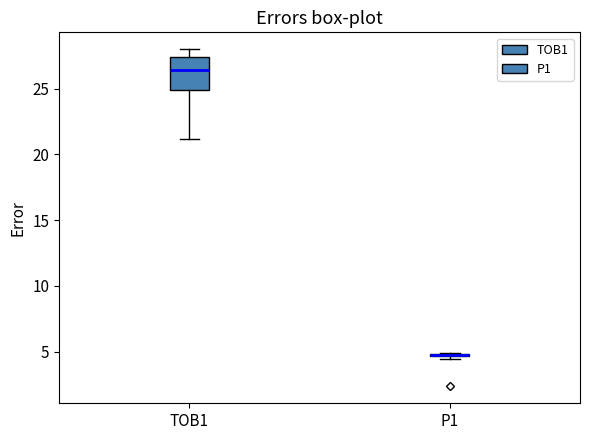

Where does the median line of the box for TOB1 sit on the y-axis? The values are not printed on the chart, so give them approximately, as read against the axis.

26.5